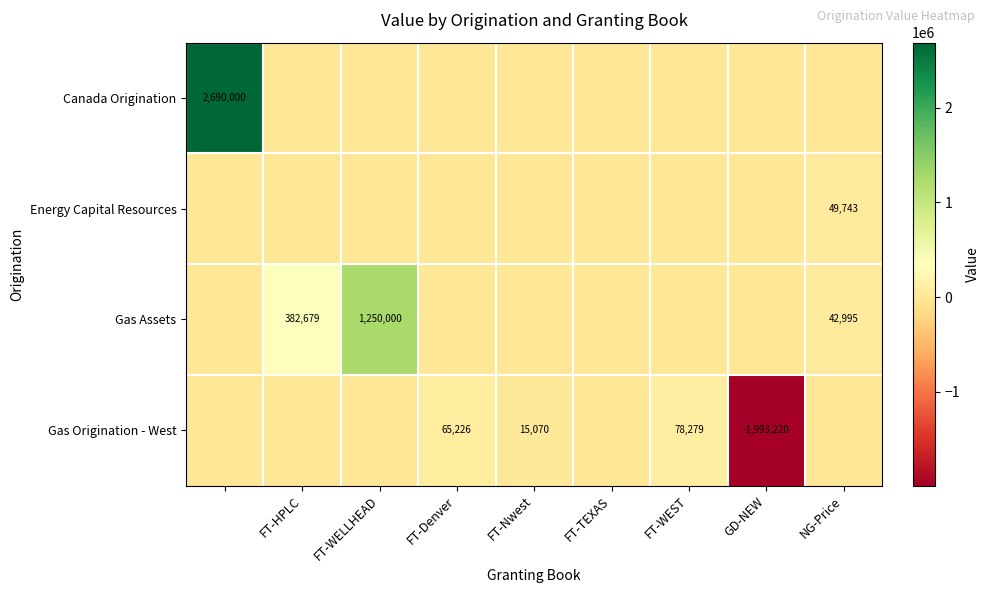

What is the difference between the Gas Assets values at FT-HPLC and FT-WELLHEAD?

867321